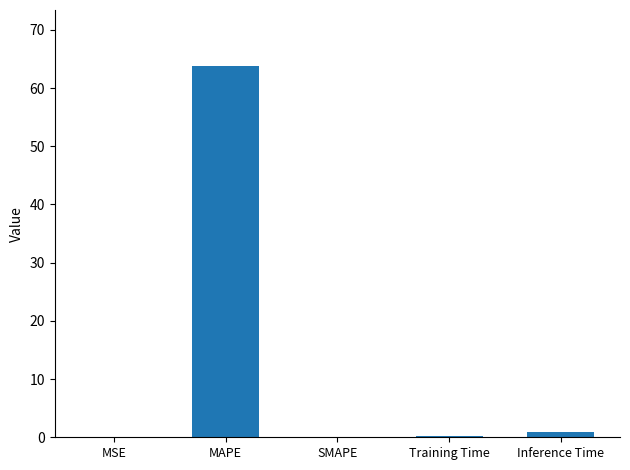

Are the bars horizontal?

No